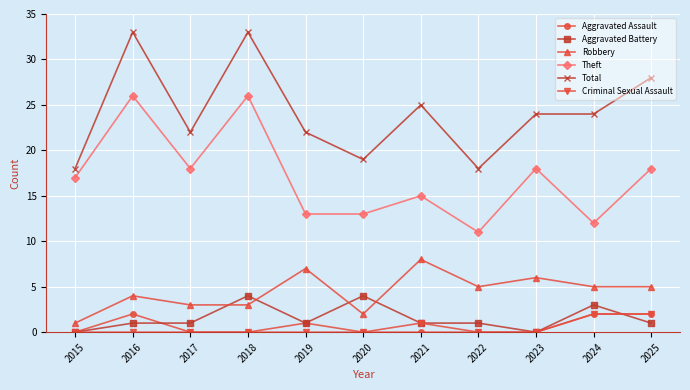

How many lines are shown in the chart?

6